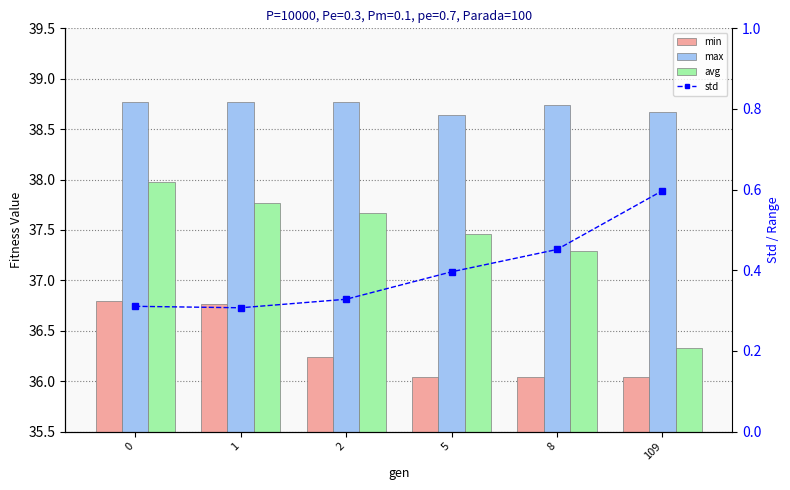

What is the minimum value shown in the chart?

0.3